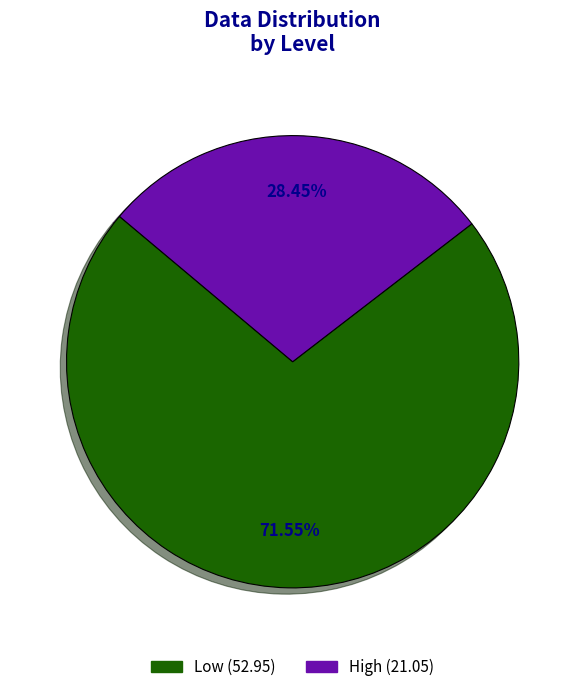

How many segments does this pie chart have?

2